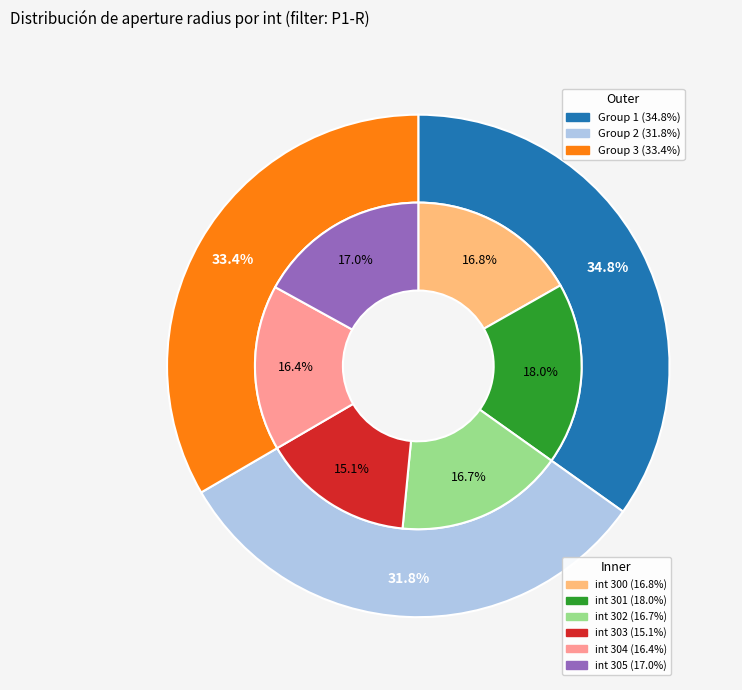

How many segments does this pie chart have?

6